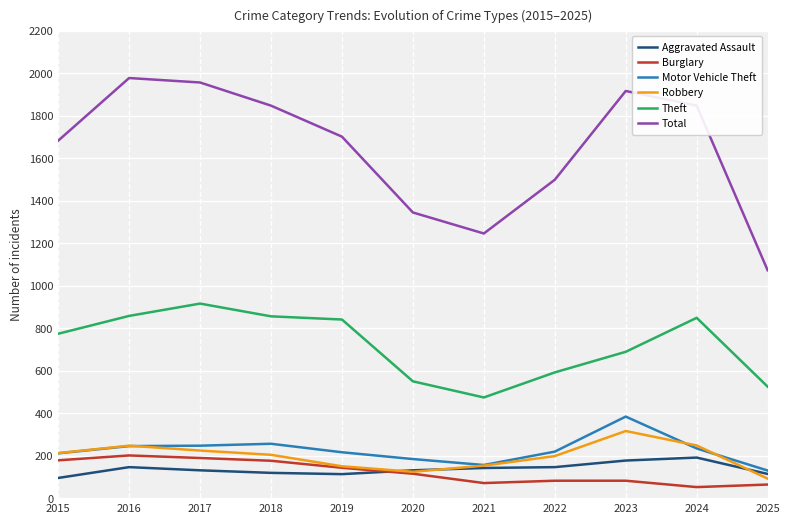

At which label is Total closest to 1525?

2022